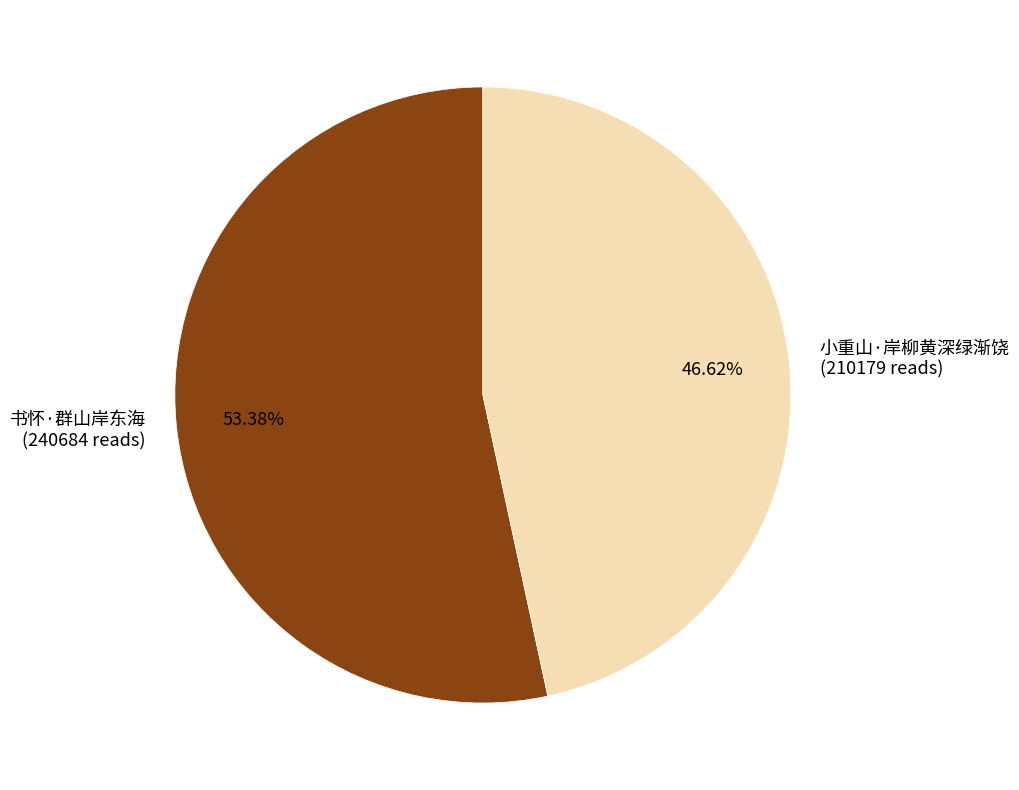

The 书怀·群山岸东海 slice represents 39% of the pie. True or false?

False